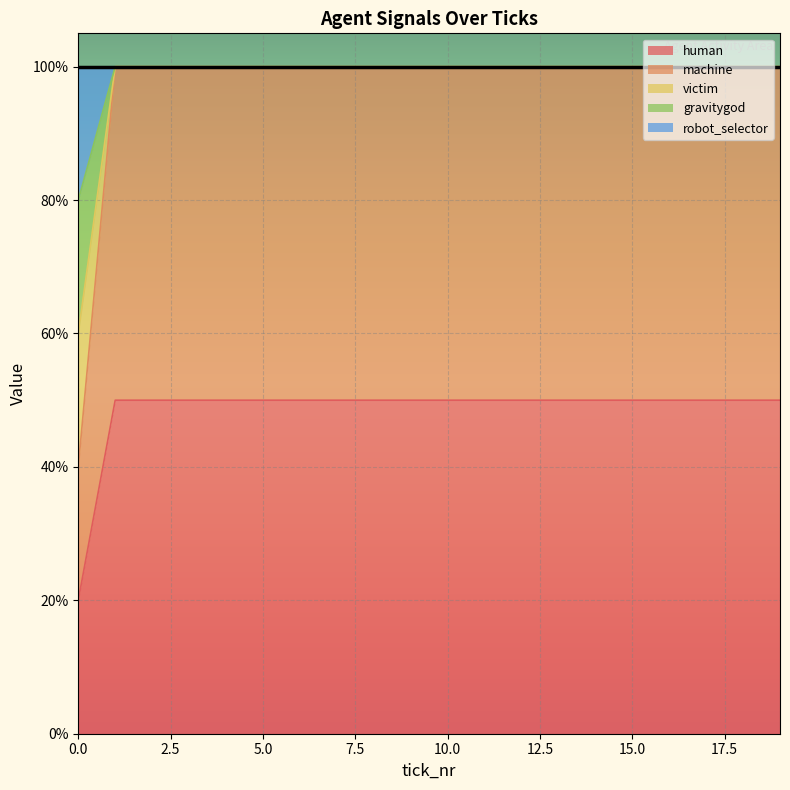

At which category is the sum across all series the highest?

1